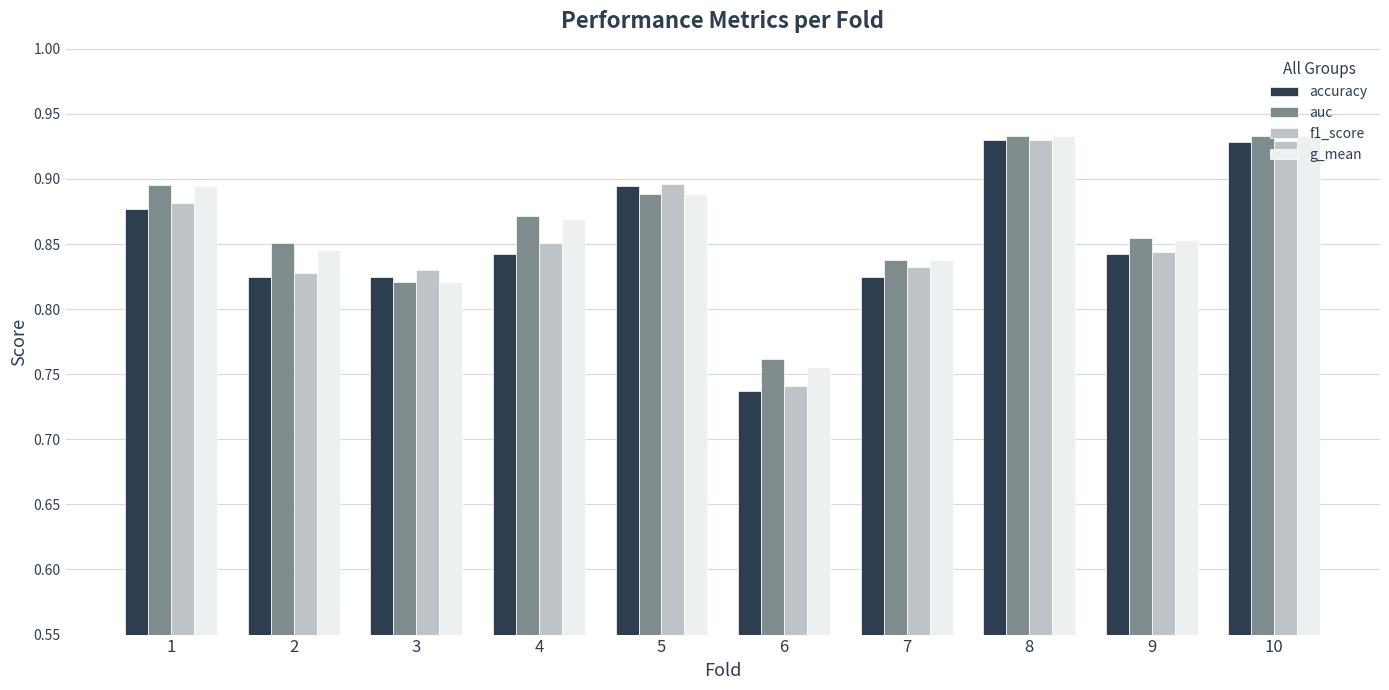

Which series has the widest spread of values?

accuracy